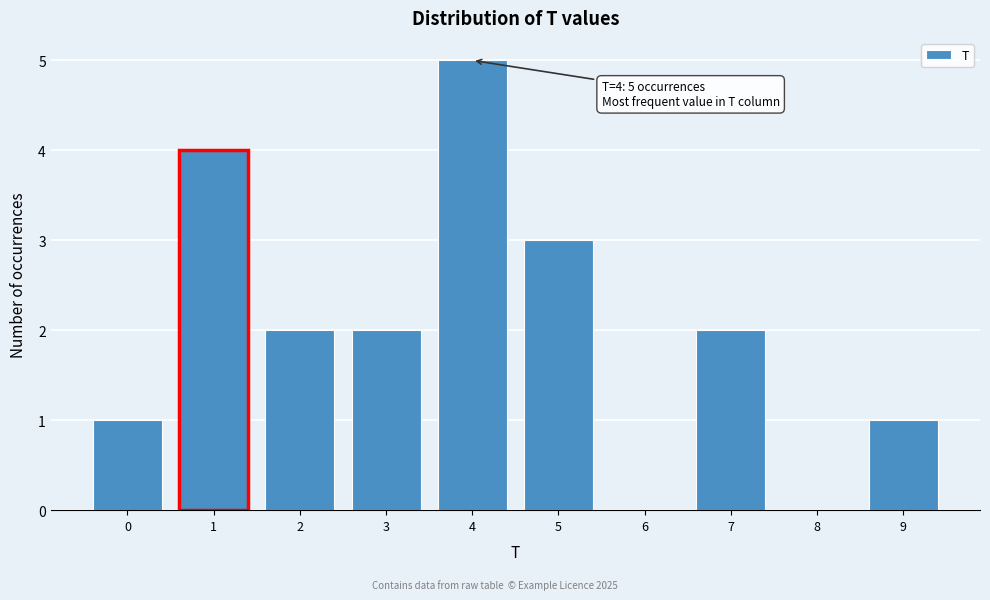

Reading left to right, transcribe all the data shown in this chart.

0=1	1=4	2=2	3=2	4=5	5=3	6=0	7=2	8=0	9=1